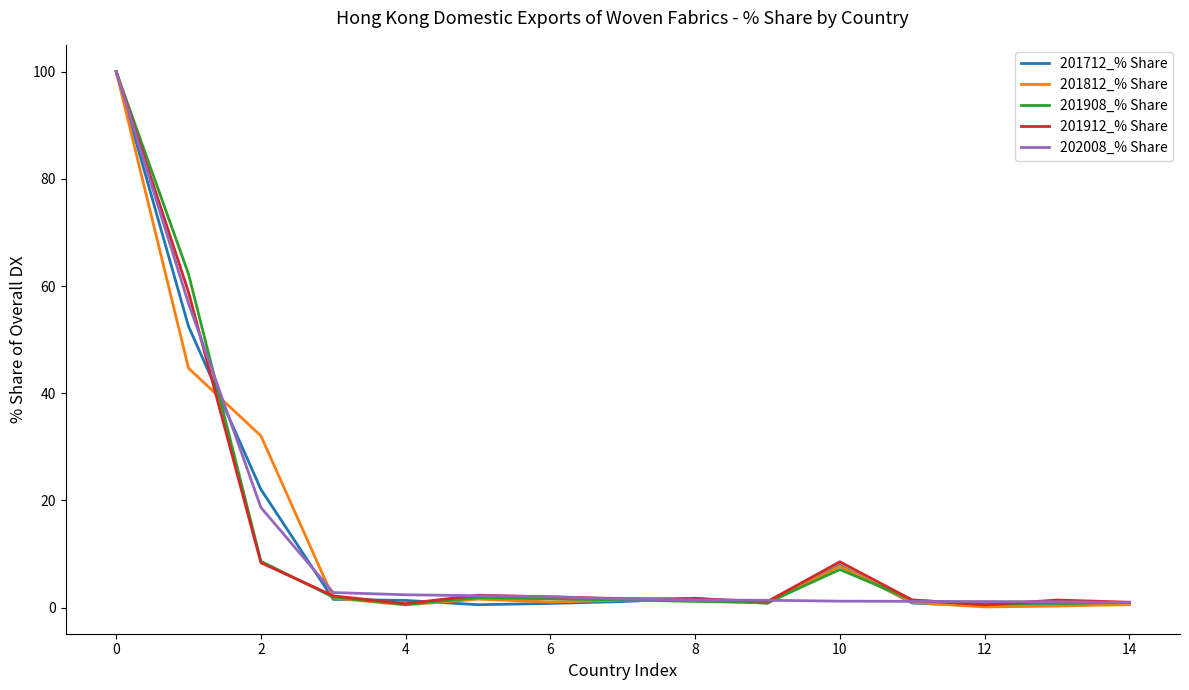

What is the greatest value displayed?

100.0